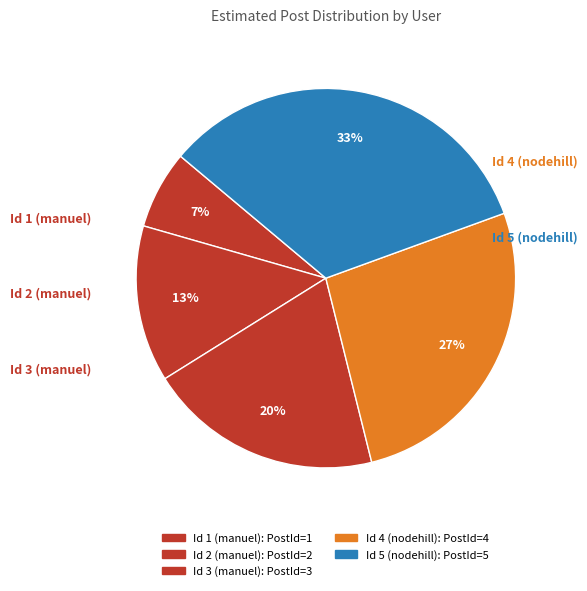

To the nearest percent, what is the difference between the Id 3 (manuel) and Id 2 (manuel) slice percentages?

7%